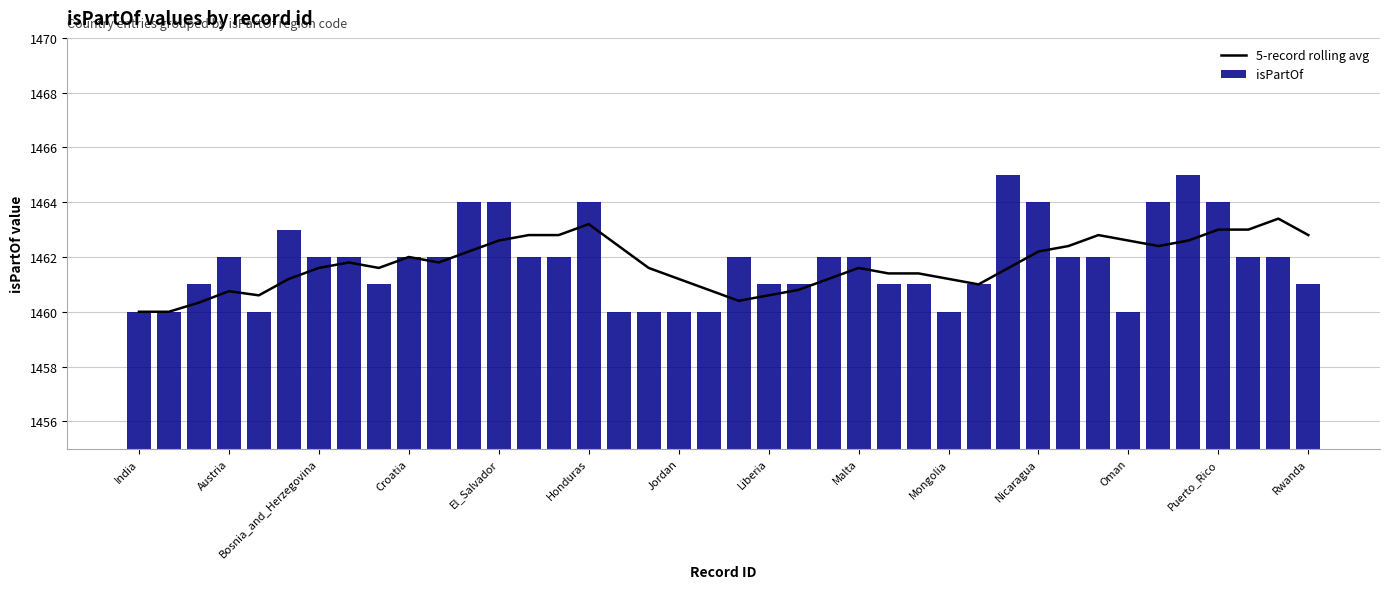

The value of isPartOf at Liberia is 1461. True or false?

True